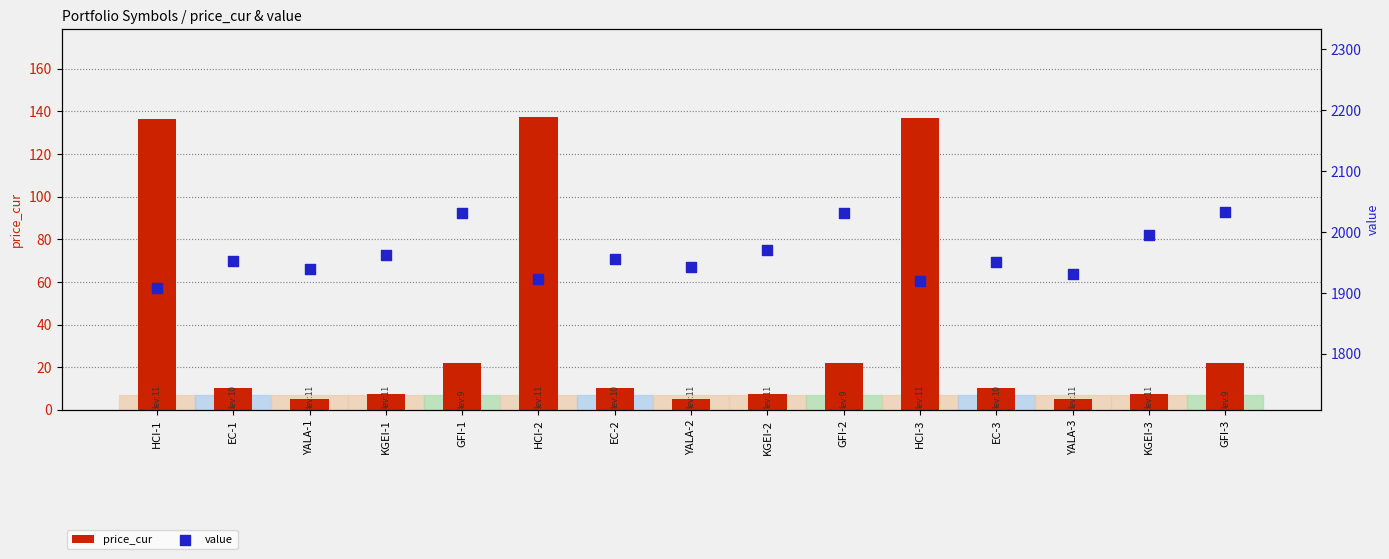

Which series contains the highest Y value?

value